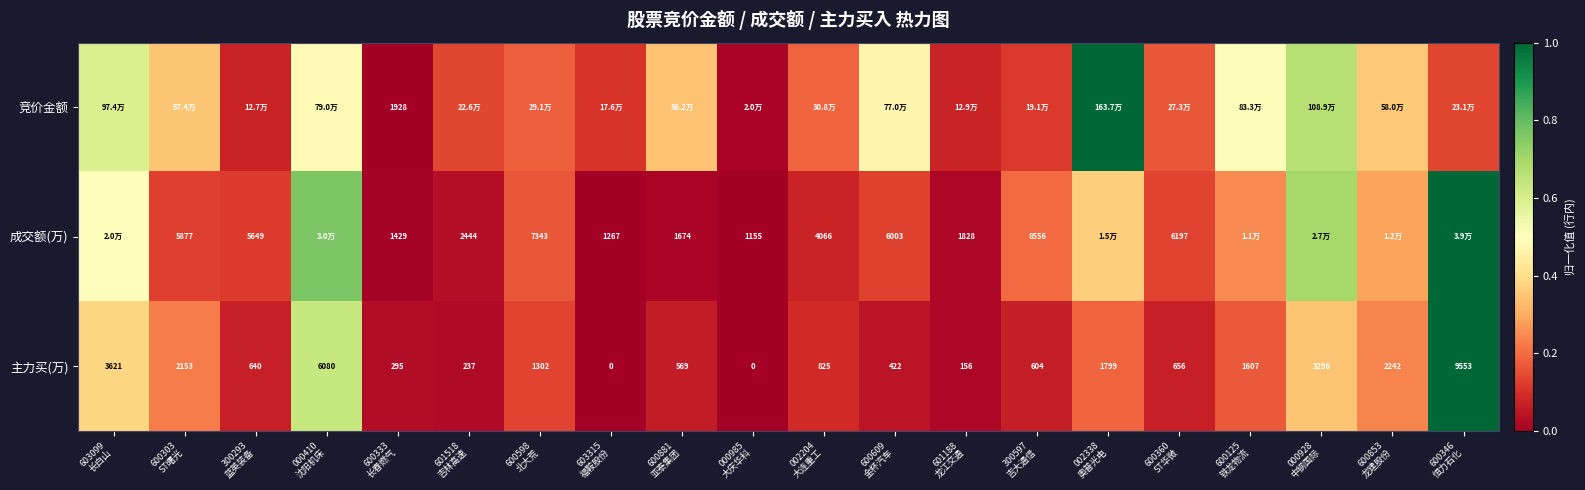

Is it true that 竞价金额 equals 0.1 at 601518 吉林高速?

True